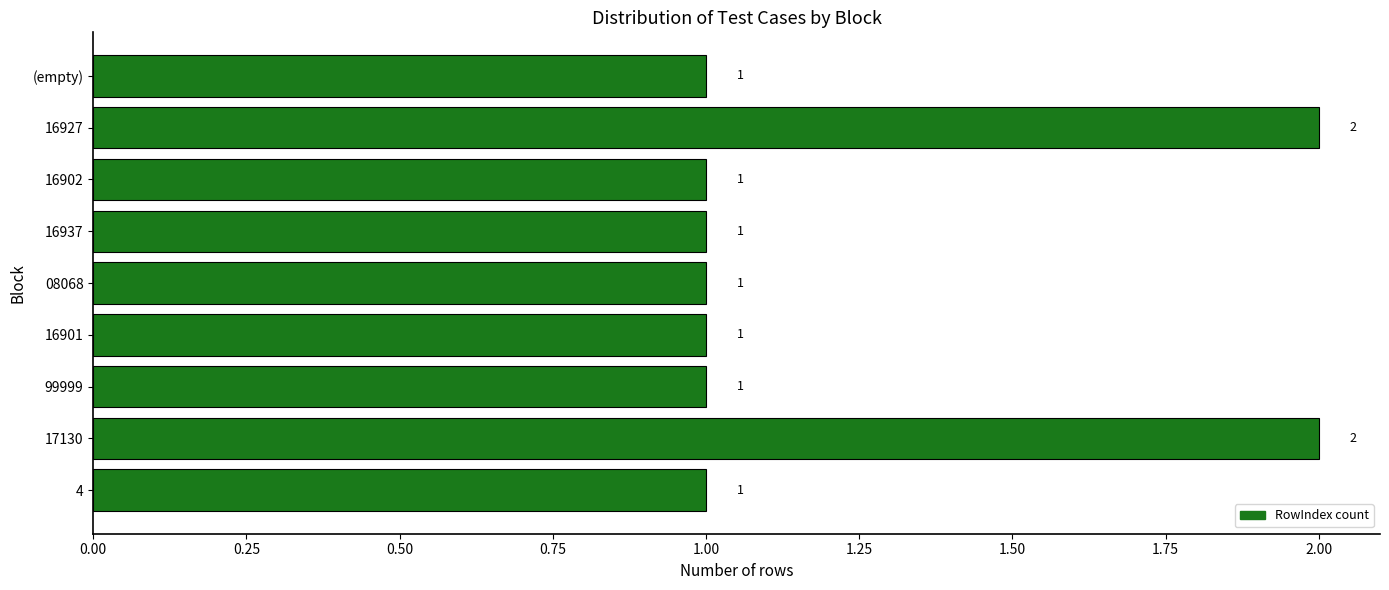

Is it true that the value at 99999 is 1?

True